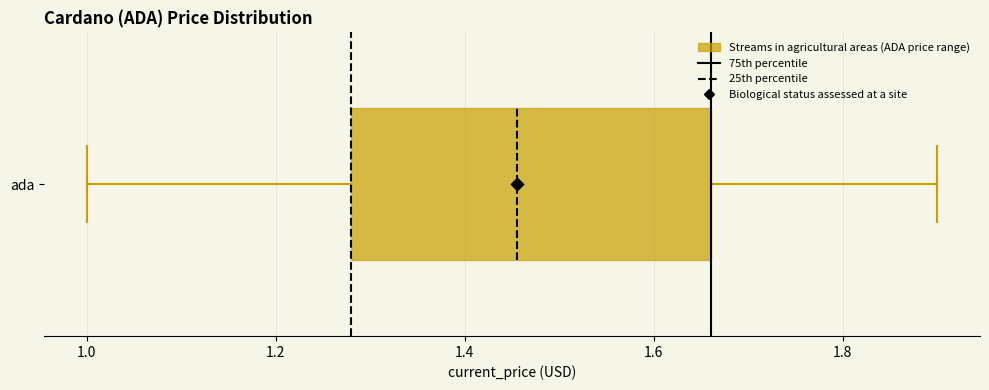

Read this box plot against the x-axis: the position of the median line, the range covered by the box, and the ends of both whiskers. The values are not printed on the chart, so give them approximately, as read against the axis.

median 1.46, box 1.28 to 1.66, whiskers 1.00 to 1.90